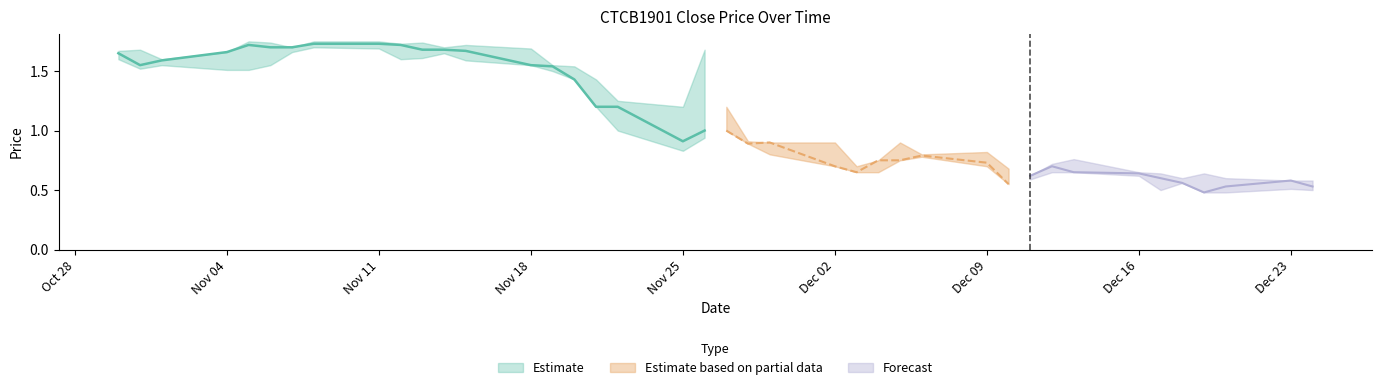

What is the highest value of the CloseFixed series?

1.7